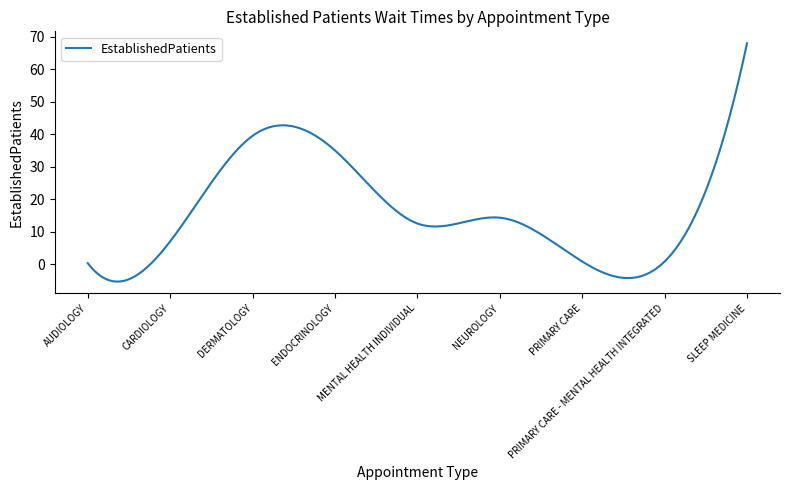

What is the minimum value shown in the chart?

-5.4